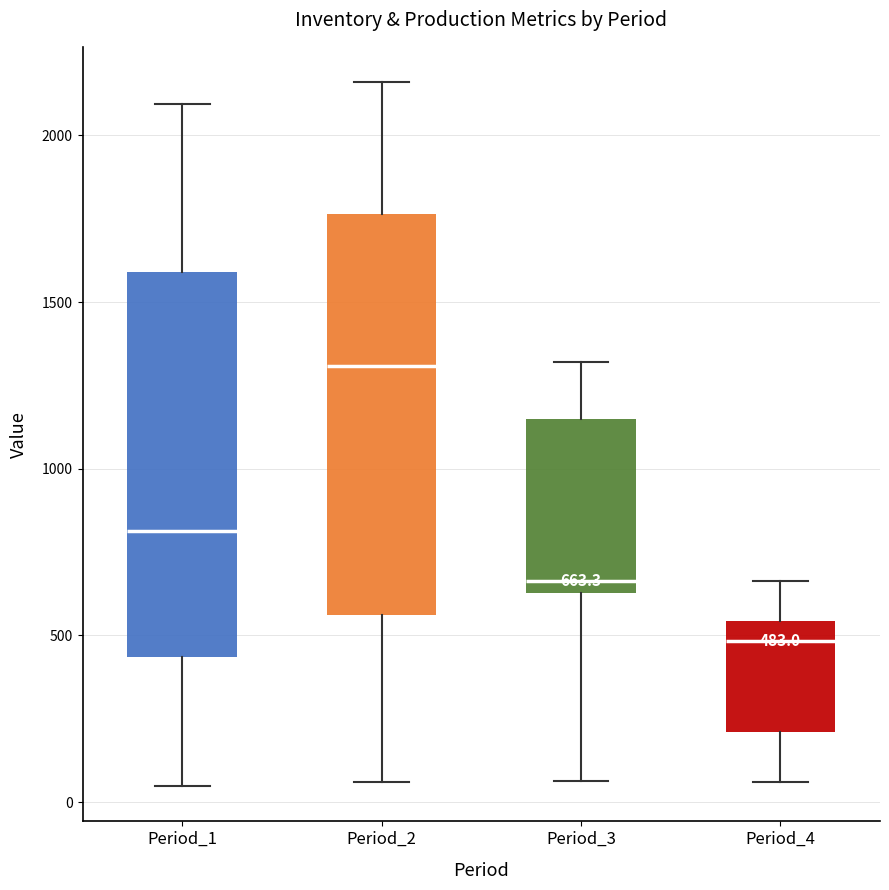

Which box's median line is the lowest?

Period_4